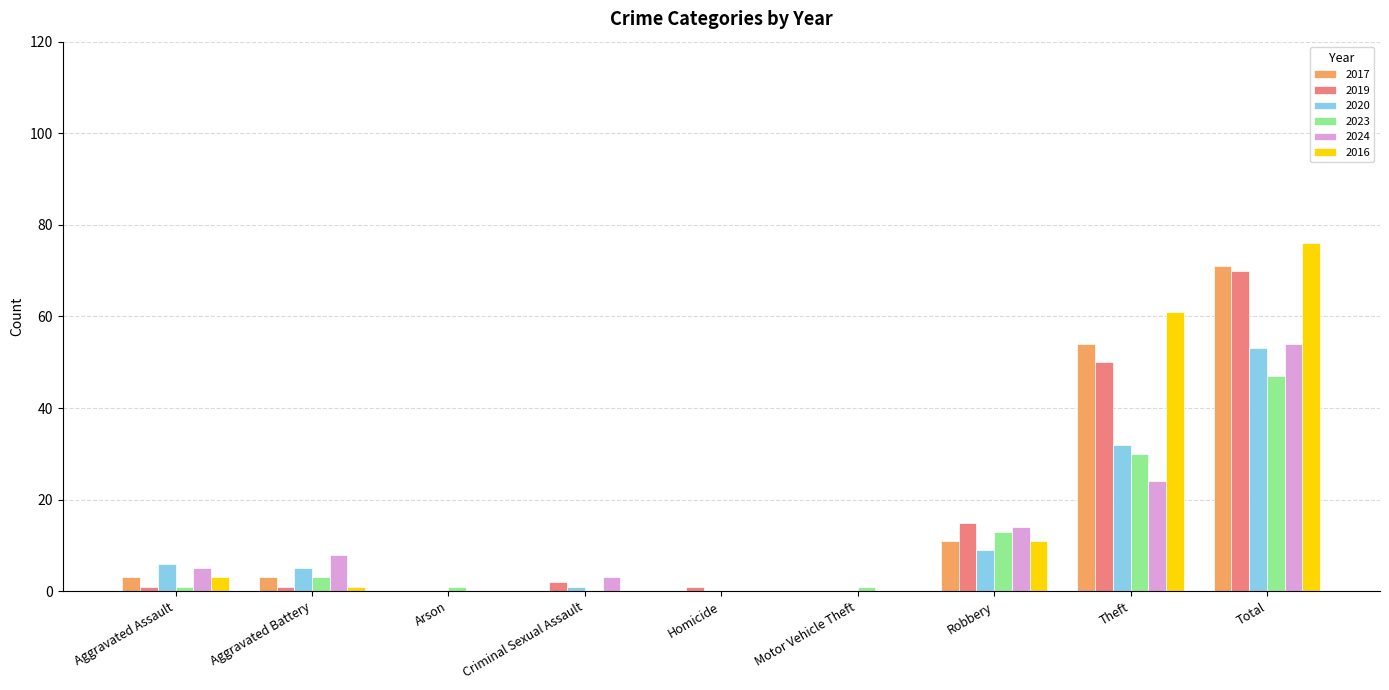

At which label is 2017 closest to 35?

Theft